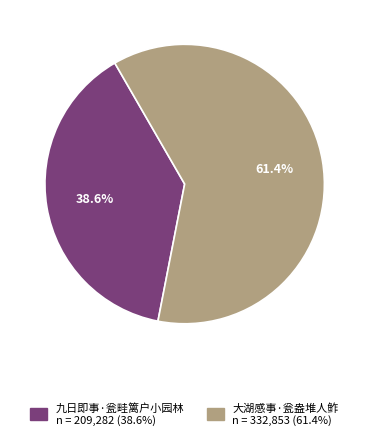

Which has a higher value, 九日即事·瓮畦篱户小园林 or 大湖感事·瓮盎堆人鲊?

大湖感事·瓮盎堆人鲊